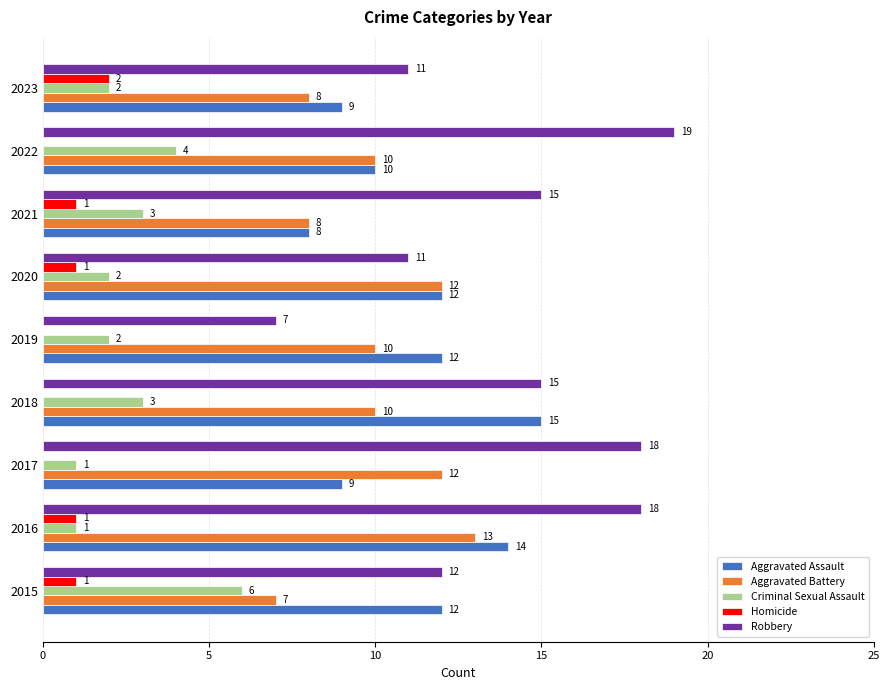

What is the approximate value of Robbery at 2018, to the nearest 5?

15